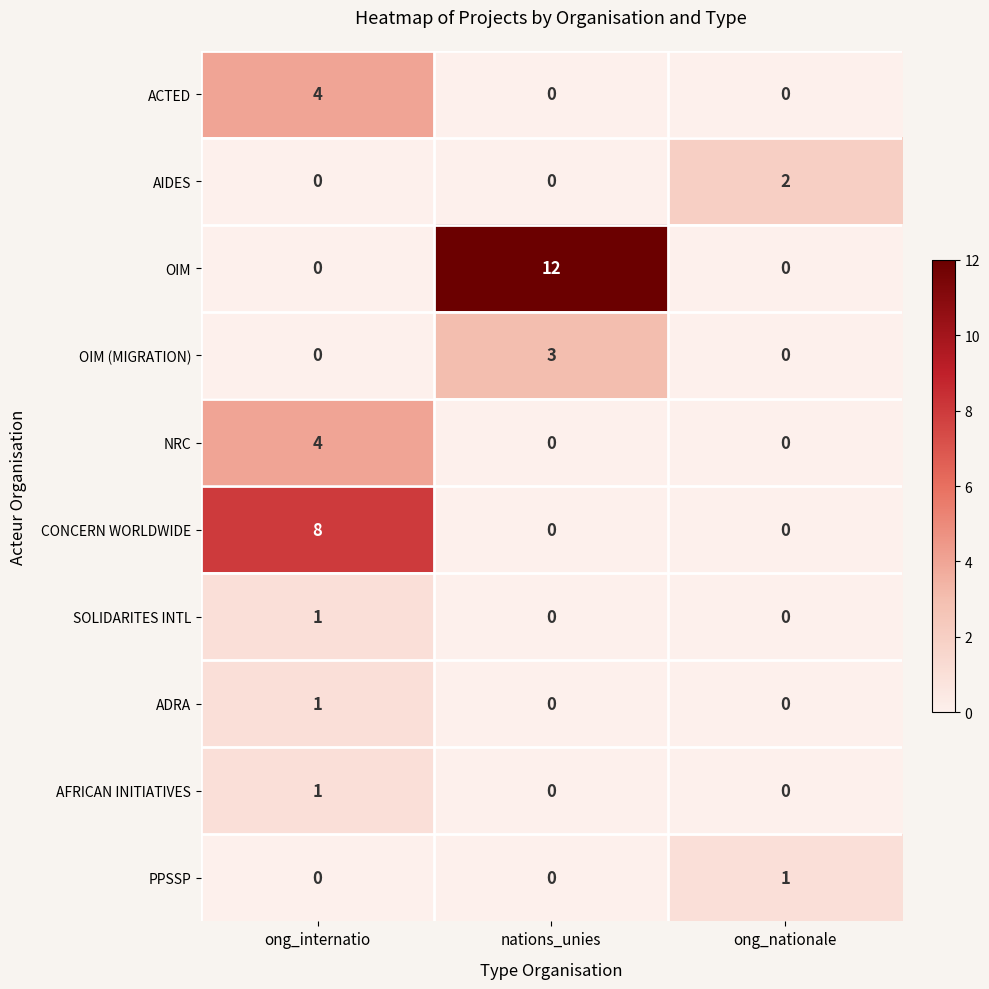

How many categories are shown in the chart?

3